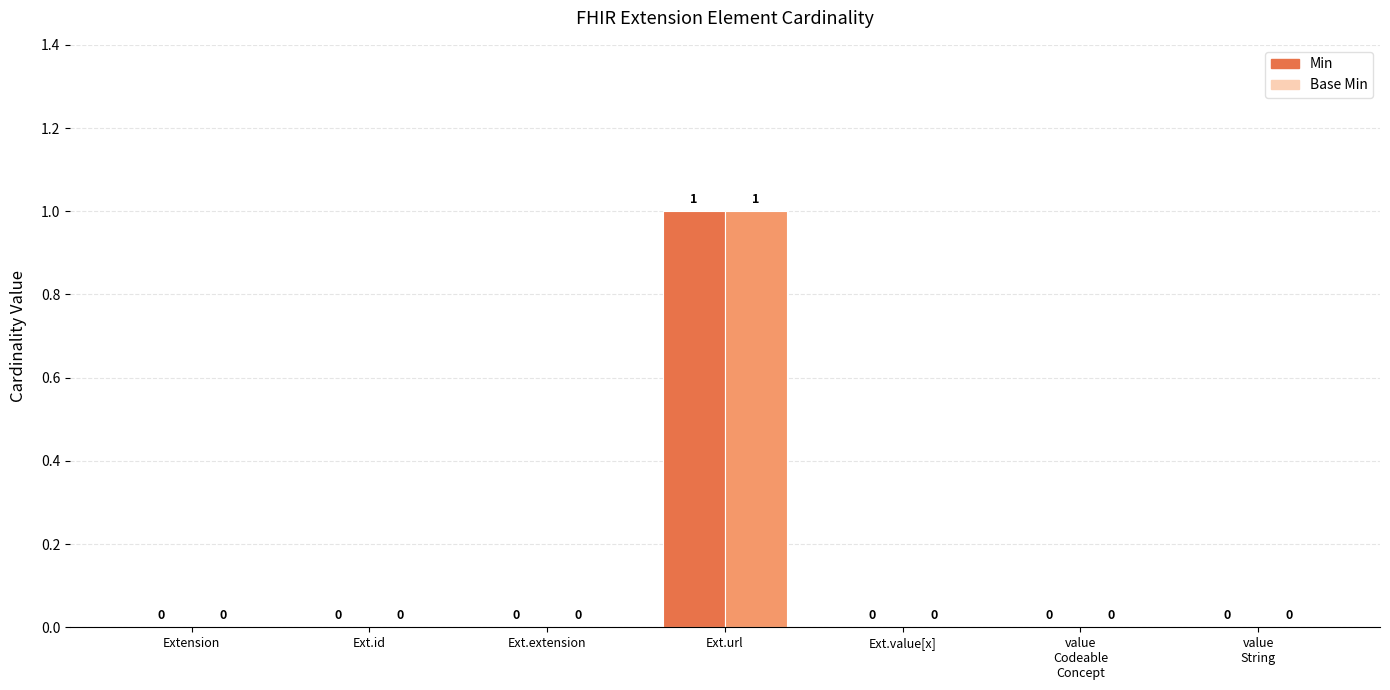

How many Min values are between 0 and 1?

7